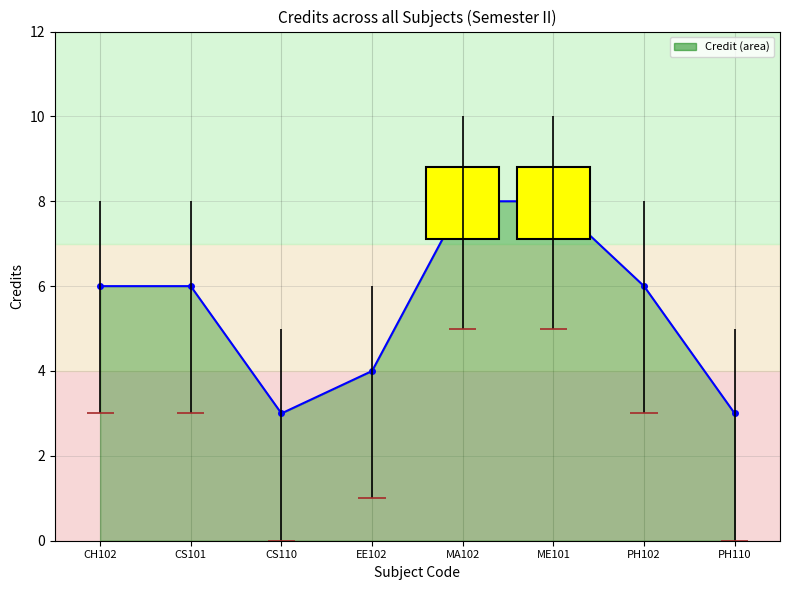

Does the chart display data point markers on the line(s)?

Yes